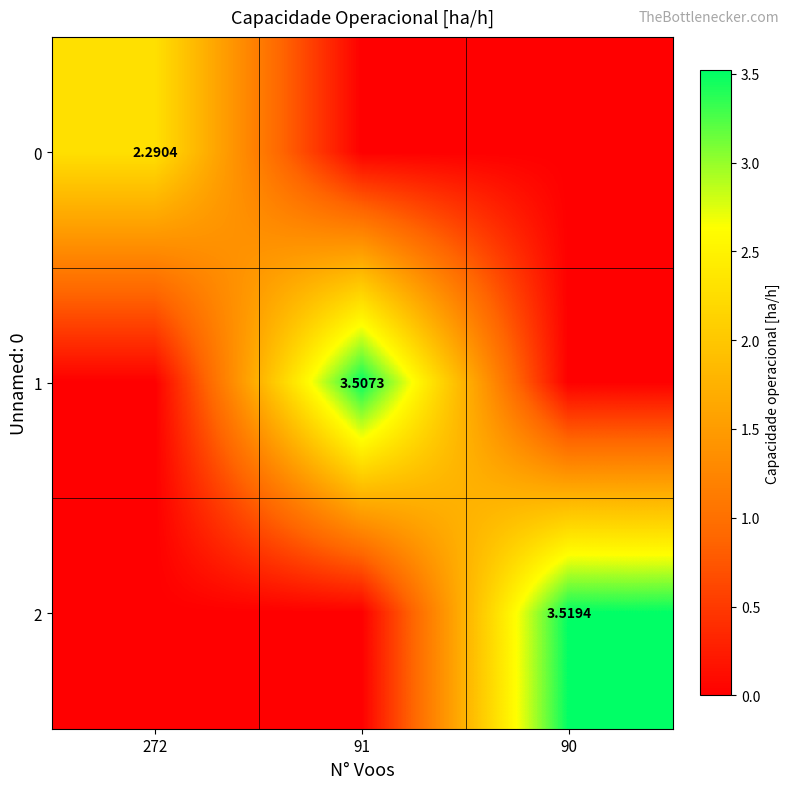

Is the value of 2 at 90 greater than the value of 1 at 91?

Yes